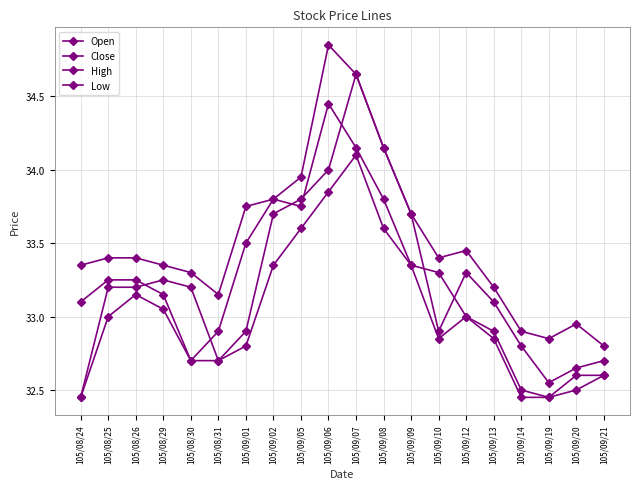

What is the difference between the maximum and minimum values in the Open series?

2.2